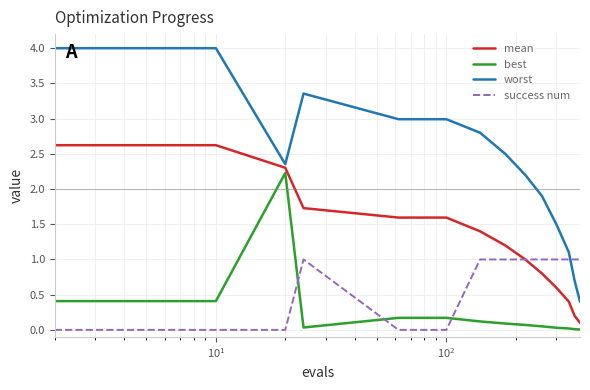

Rank the series by their average value, from highest to lowest.

worst, mean, success num, best